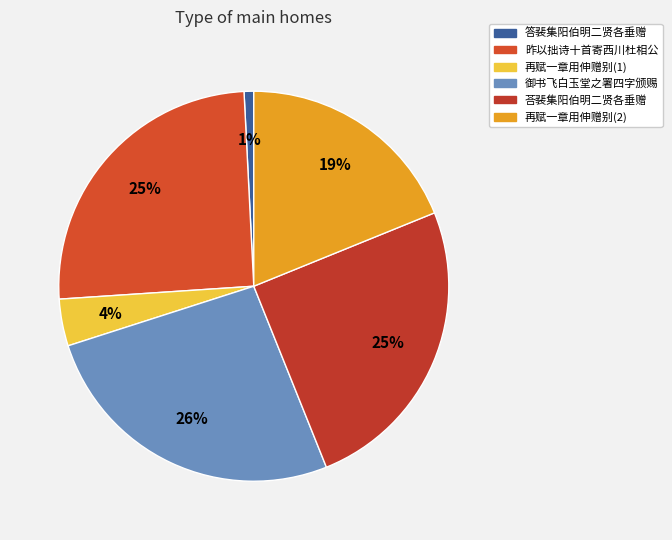

To the nearest percent, what is the difference between the largest and smallest slice percentages?

25%